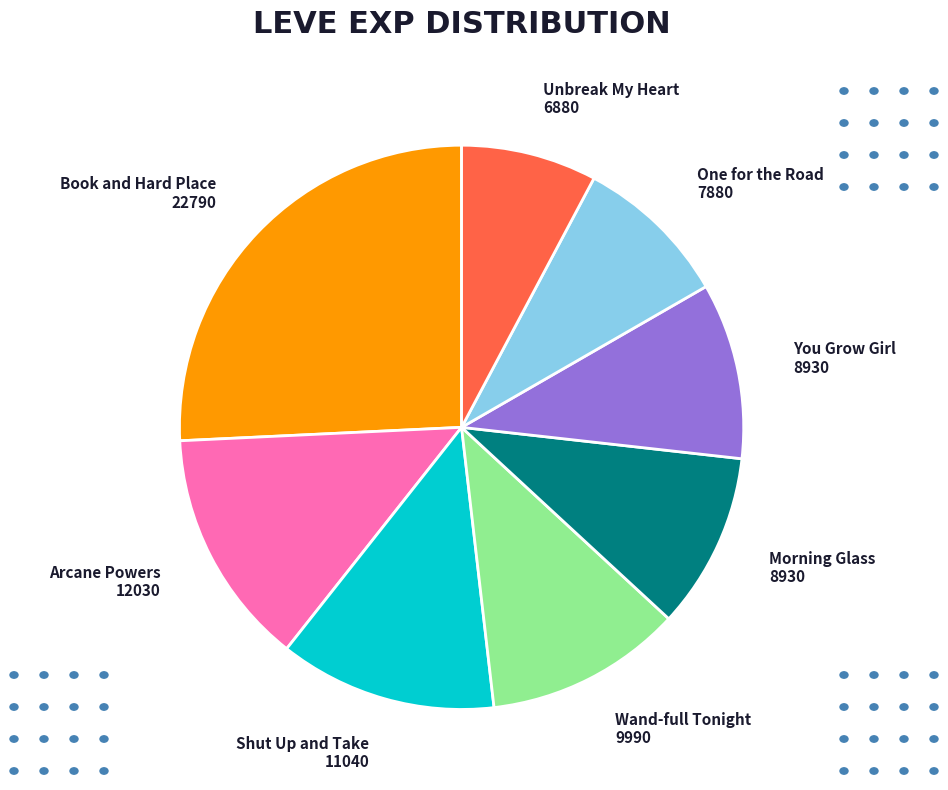

How many segments does this pie chart have?

8